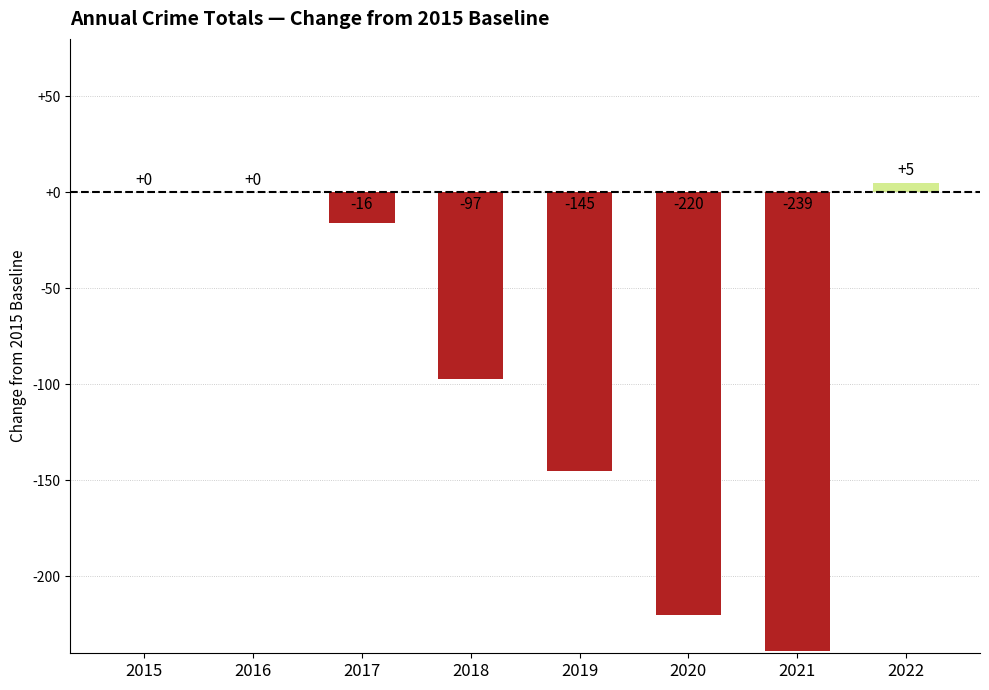

At which category does the chart reach its peak across all series?

2022